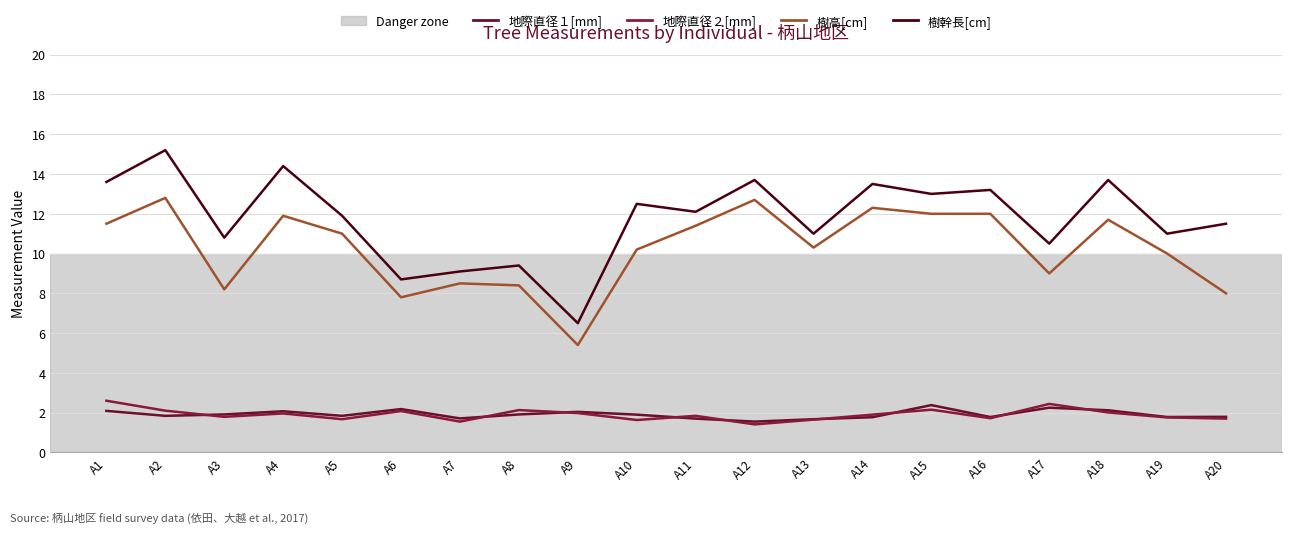

What is the value of the 樹幹長[cm] point at the 5th from the left?

11.9